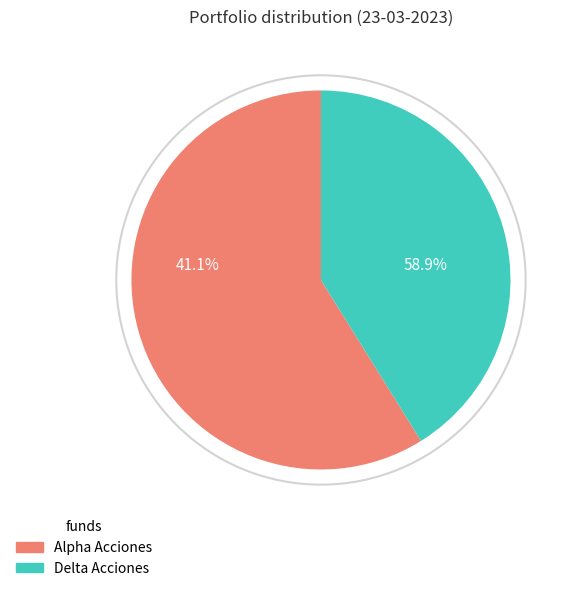

Which slice represents more than half of the pie?

Alpha Acciones